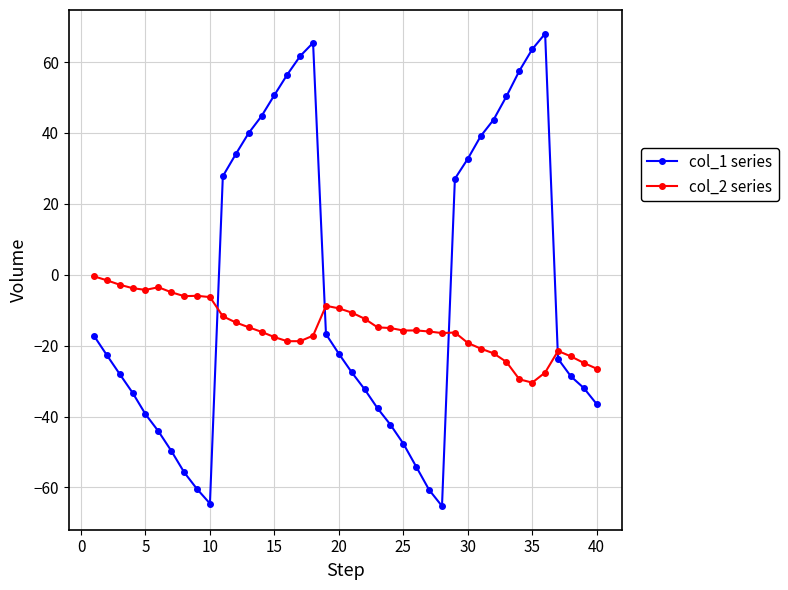

What is the difference between the maximum and minimum values in the col_2 series series?

30.0